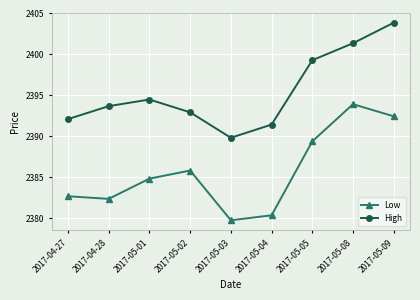

Which series changed the most between 2017-05-02 and 2017-05-05?

High